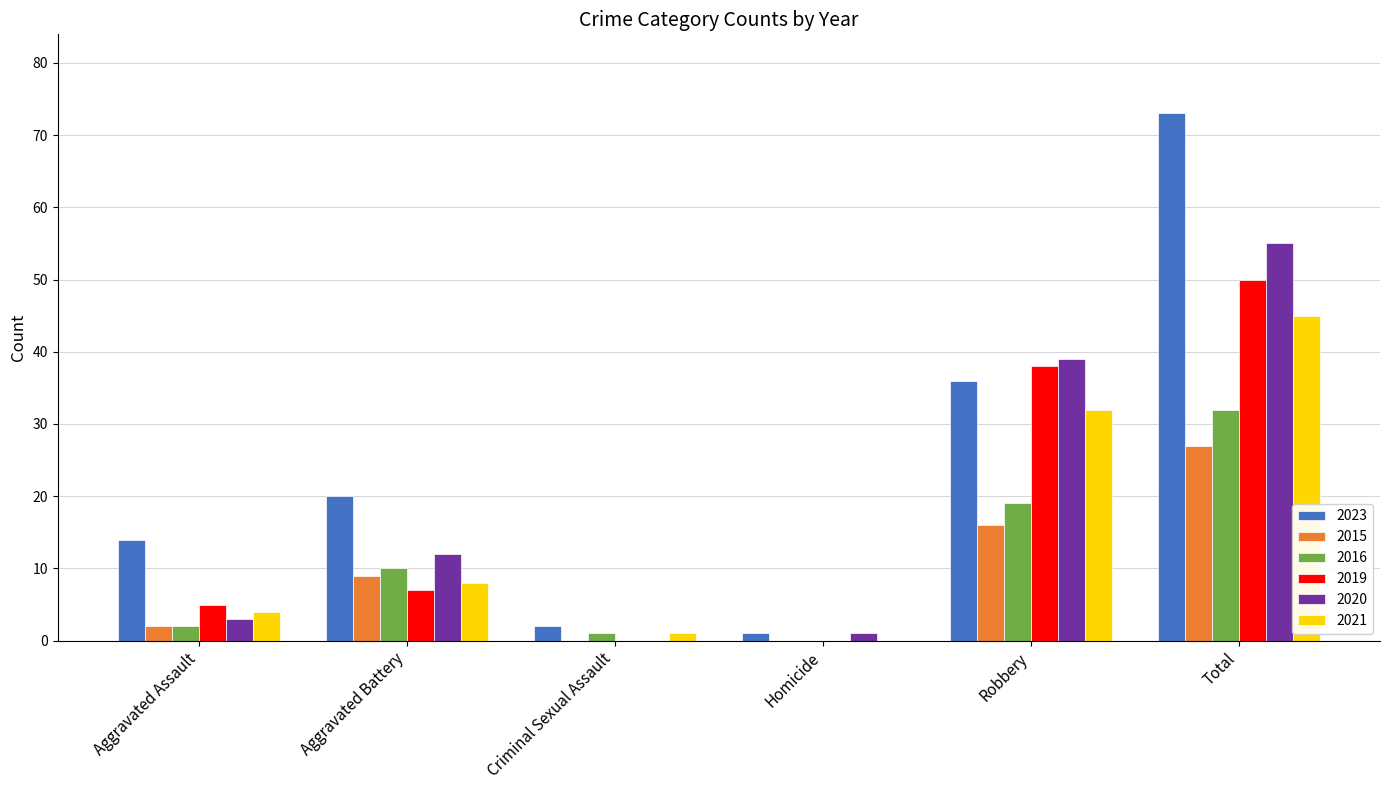

Reading left to right, extract all data points from this chart.

2023: Aggravated Assault=14	Aggravated Battery=20	Criminal Sexual Assault=2	Homicide=1	Robbery=36	Total=73
2015: Aggravated Assault=2	Aggravated Battery=9	Criminal Sexual Assault=0	Homicide=0	Robbery=16	Total=27
2016: Aggravated Assault=2	Aggravated Battery=10	Criminal Sexual Assault=1	Homicide=0	Robbery=19	Total=32
2019: Aggravated Assault=5	Aggravated Battery=7	Criminal Sexual Assault=0	Homicide=0	Robbery=38	Total=50
2020: Aggravated Assault=3	Aggravated Battery=12	Criminal Sexual Assault=0	Homicide=1	Robbery=39	Total=55
2021: Aggravated Assault=4	Aggravated Battery=8	Criminal Sexual Assault=1	Homicide=0	Robbery=32	Total=45